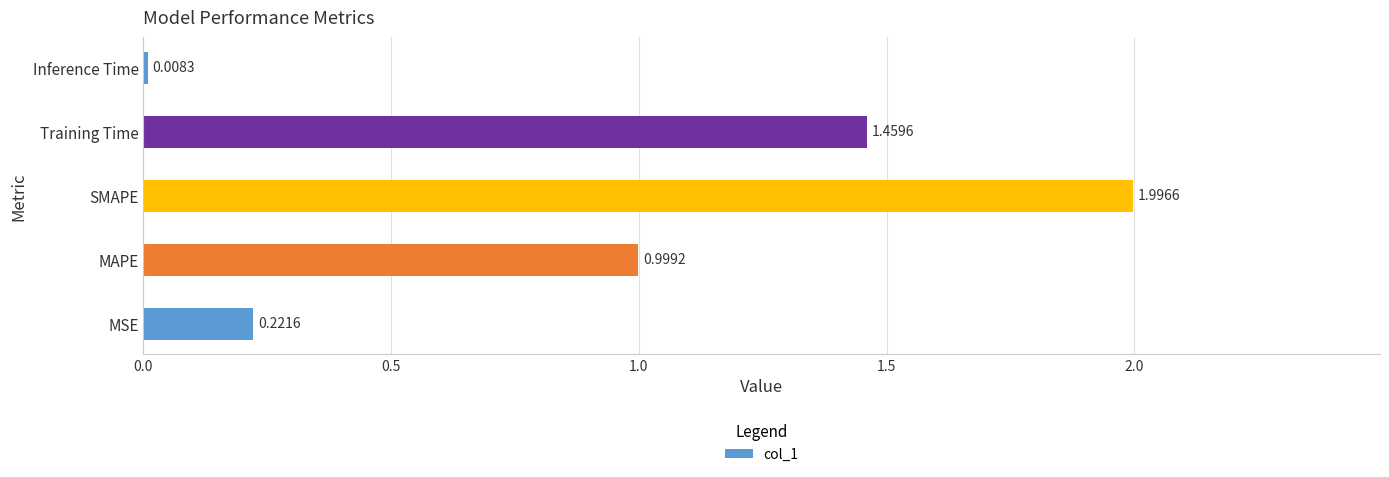

What is the maximum value shown in the chart?

2.0